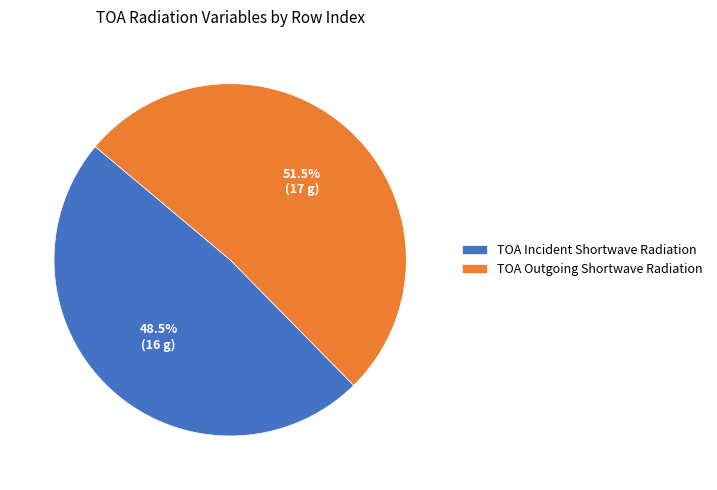

Do TOA Outgoing Shortwave Radiation and TOA Incident Shortwave Radiation together represent more than half of the pie?

Yes